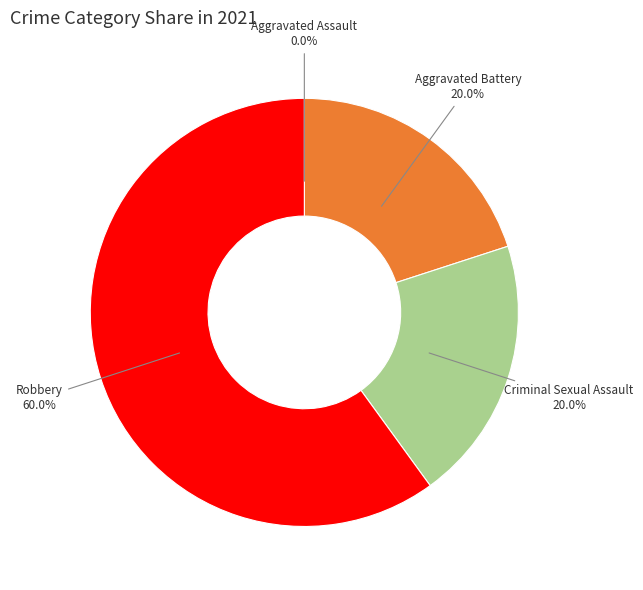

Do Aggravated Battery and Robbery together represent more than half of the pie?

Yes